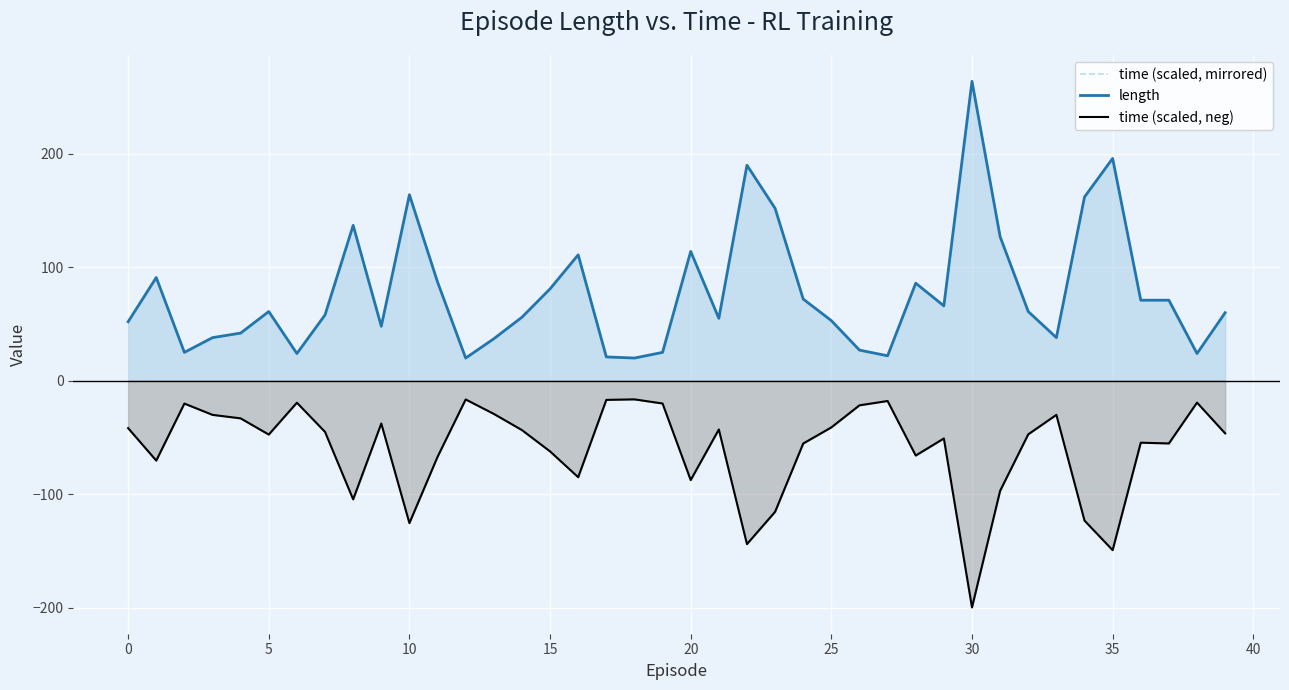

Reading left to right, what are all the values shown in this chart?

time (scaled, mirrored): -41.8	-70.4	-20.1	-30.1	-33.2	-47.5	-19.4	-45.1	-104.6	-37.7	-125.5	-67.1	-16.5	-29.2	-43.5	-62.3	-85.1	-16.9	-16.4	-20.1	-87.6	-43.0	-144.0	-115.6	-55.4	-41.1	-21.7	-17.9	-66.0	-50.9	-199.9	-97.1	-47.2	-30.1	-123.3	-149.4	-54.6	-55.3	-19.3	-46.4
length: 52.0	91.0	25.0	38.0	42.0	61.0	24.0	58.0	137.0	48.0	164.0	87.0	20.0	37.0	56.0	81.0	111.0	21.0	20.0	25.0	114.0	55.0	190.0	152.0	72.0	53.0	27.0	22.0	86.0	66.0	264.0	127.0	61.0	38.0	162.0	196.0	71.0	71.0	24.0	60.0
time (scaled, neg): -41.8	-70.4	-20.1	-30.1	-33.2	-47.5	-19.4	-45.1	-104.6	-37.7	-125.5	-67.1	-16.5	-29.2	-43.5	-62.3	-85.1	-16.9	-16.4	-20.1	-87.6	-43.0	-144.0	-115.6	-55.4	-41.1	-21.7	-17.9	-66.0	-50.9	-199.9	-97.1	-47.2	-30.1	-123.3	-149.4	-54.6	-55.3	-19.3	-46.4